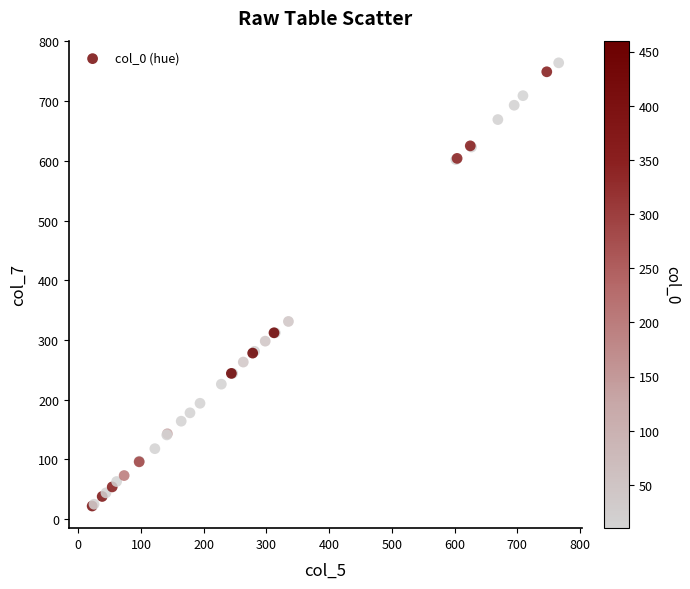

What Y value in the scatter plot is closest to 393?

331